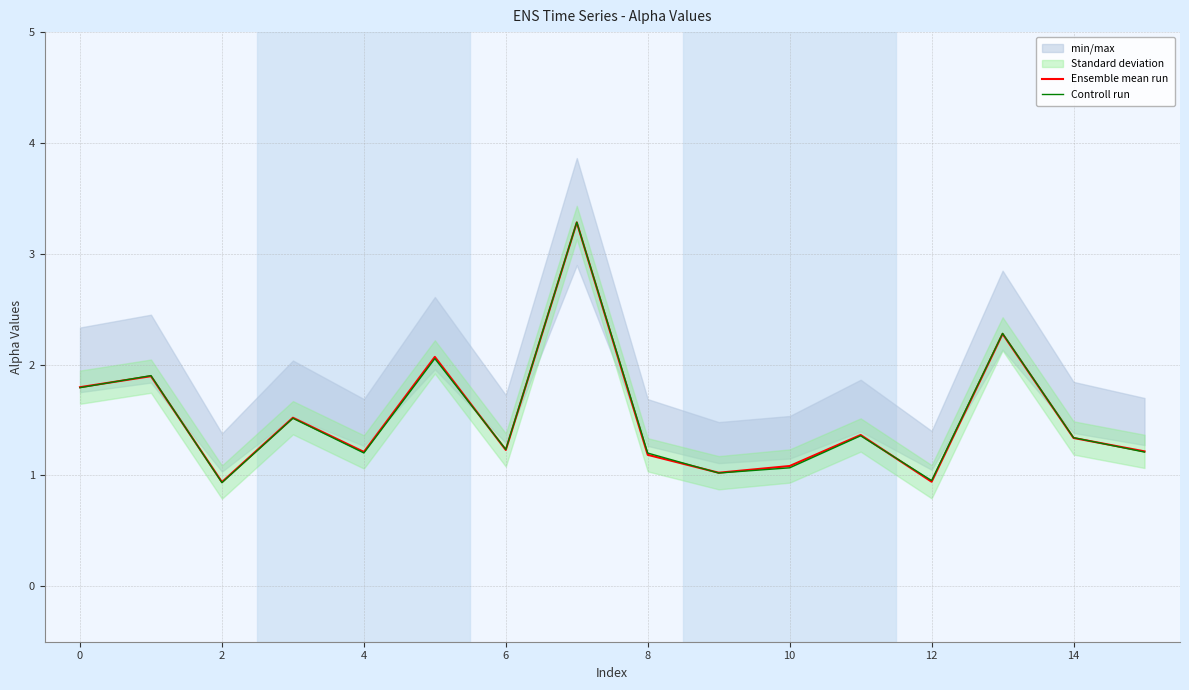

Does the chart display data point markers on the line(s)?

No